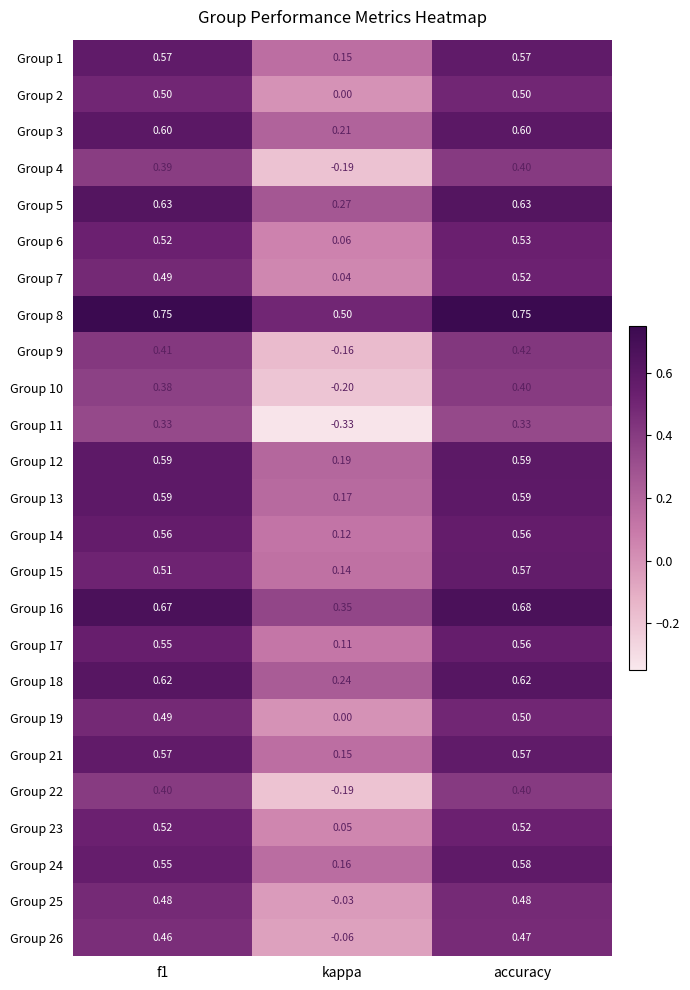

At which label is Group 6 closest to 0?

kappa